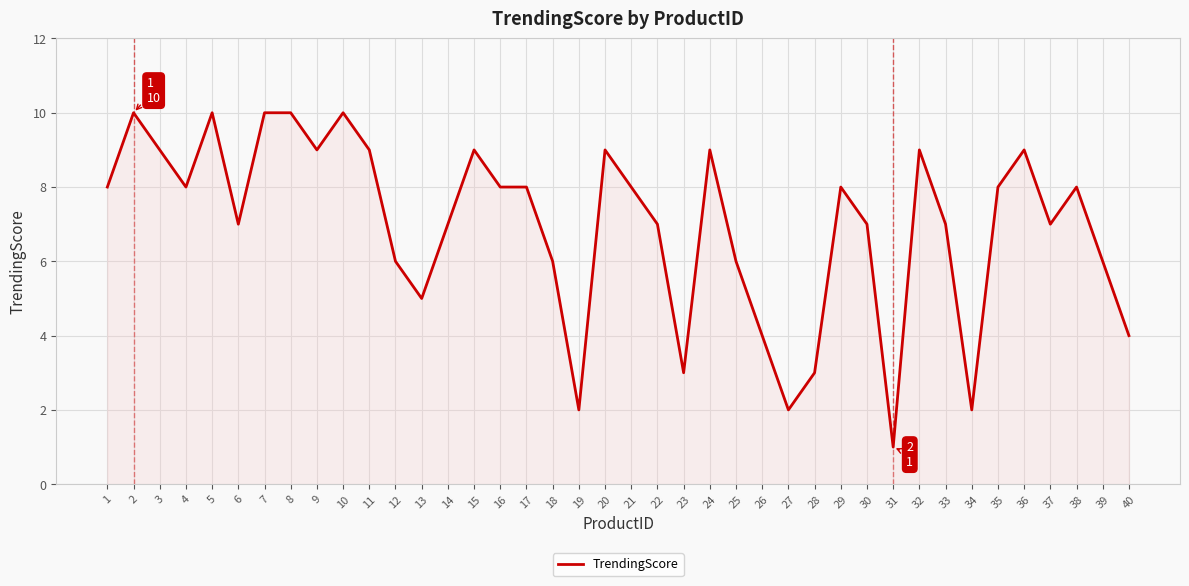

What is the difference between the values at 14 and 19?

5